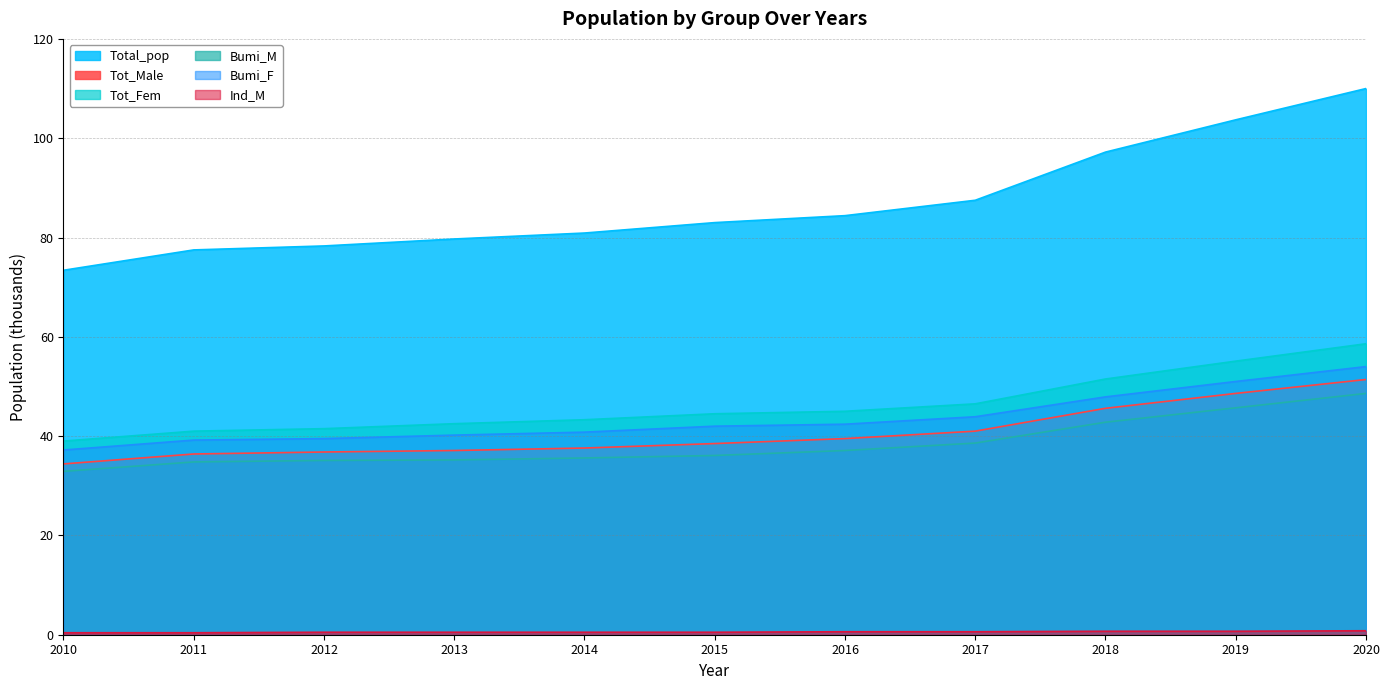

What is the difference between the Bumi_M values at 2014 and 2012?

0.5